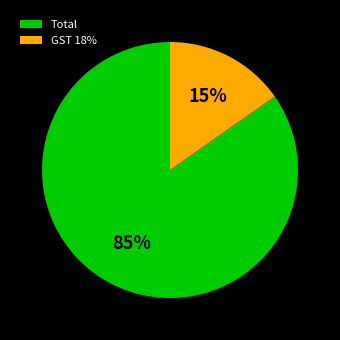

Count the number of slices in the pie.

2